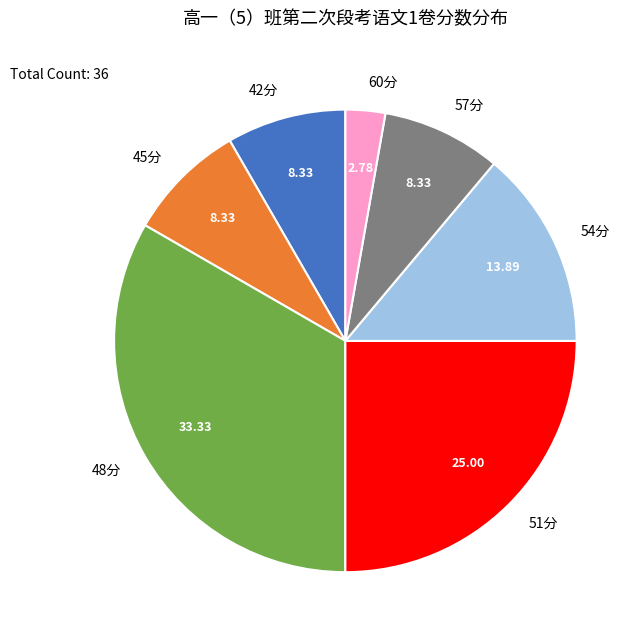

Does 42分 account for over 50% of the chart?

No